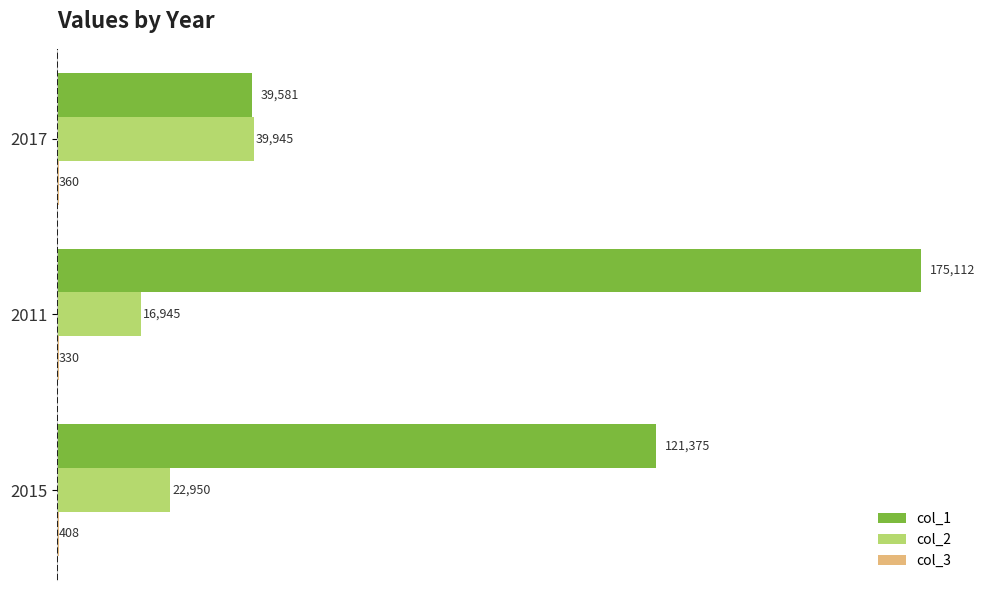

At which label does col_2 reach its peak?

2017